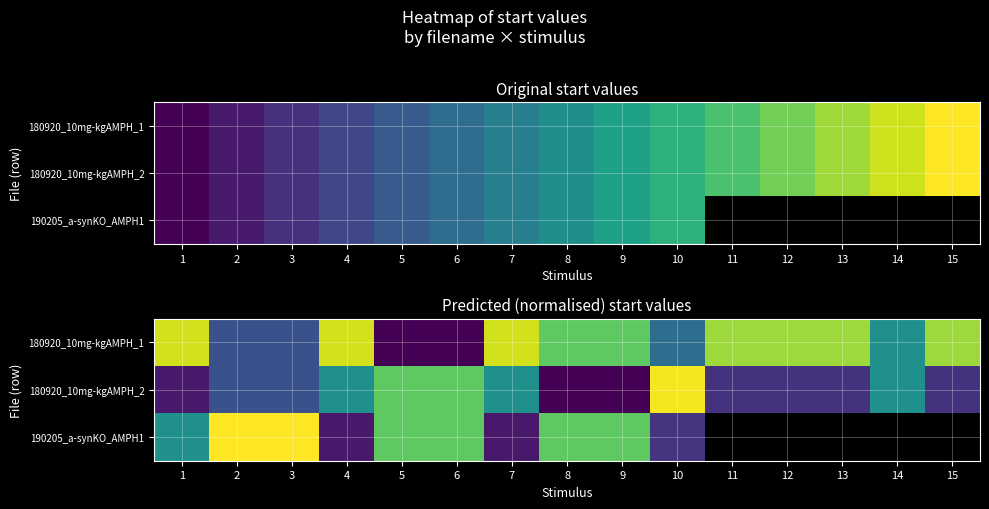

How many data points in 190205_a-synKO_AMPH1 are less than 0?

3